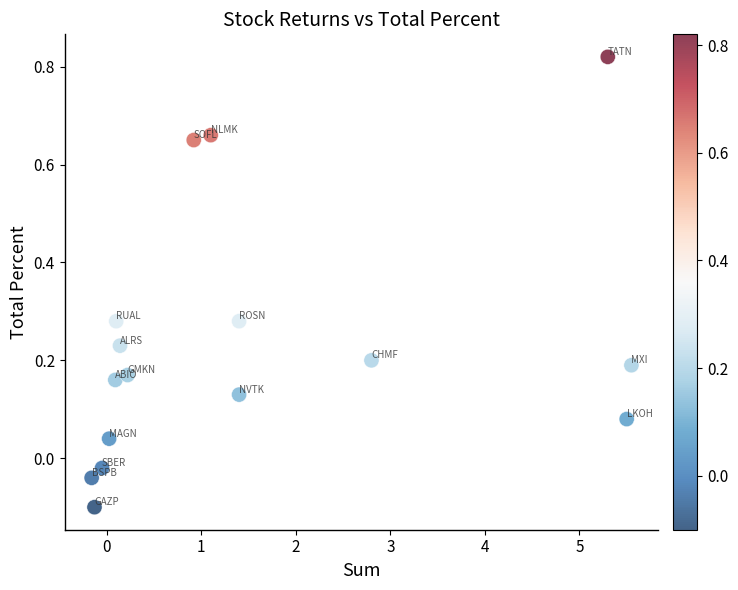

What is the range of Y values (max minus min)?

0.9